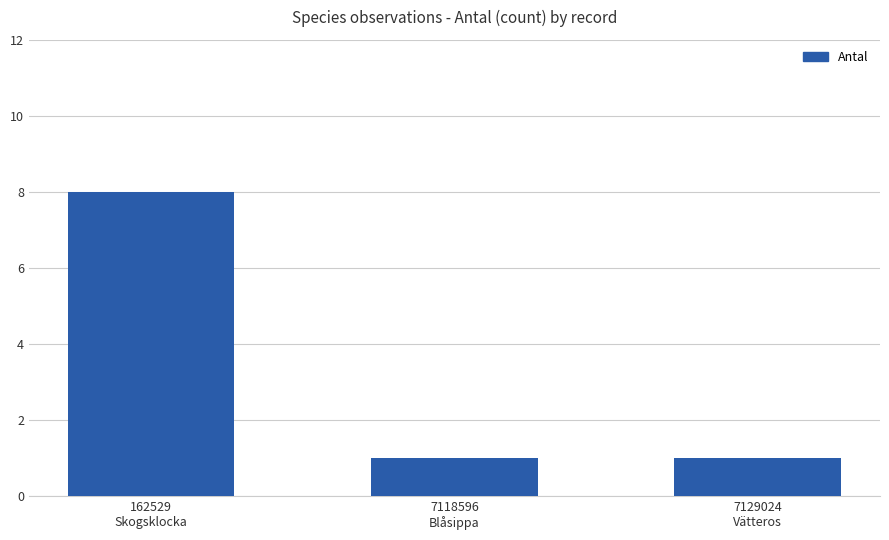

What is the difference between the maximum and minimum values?

7